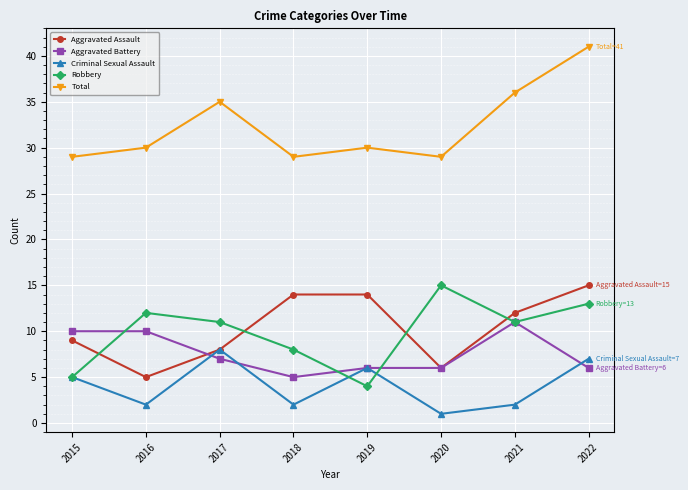

After their last crossing, which series has the higher values: Aggravated Battery or Criminal Sexual Assault?

Criminal Sexual Assault